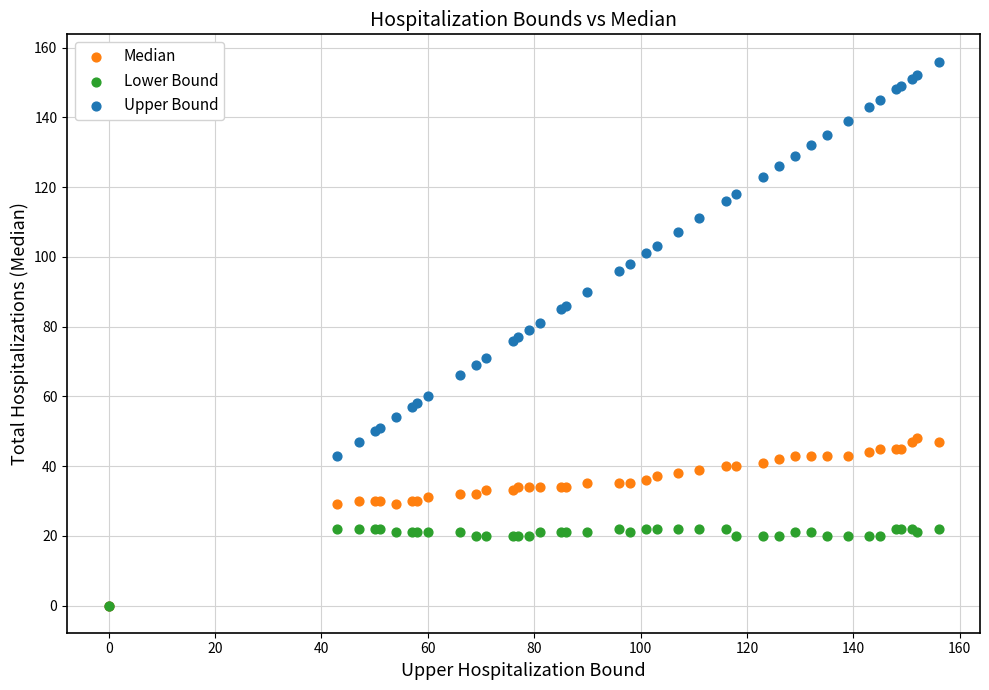

What are all the series names shown in the legend?

Median, Lower Bound, Upper Bound